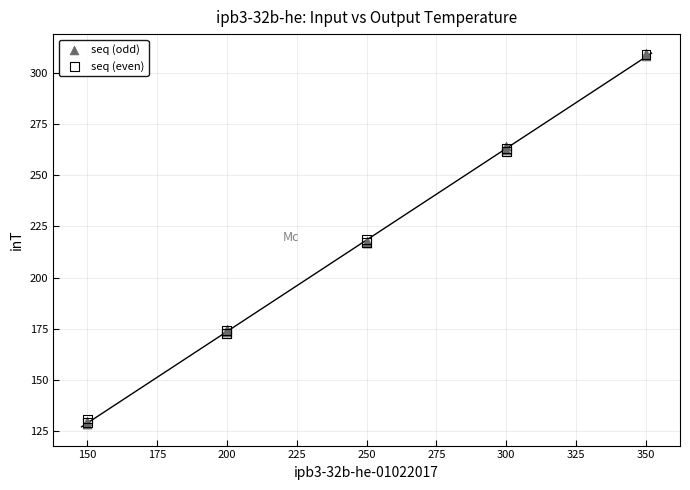

Which series has the largest Y range (max minus min)?

seq (odd)